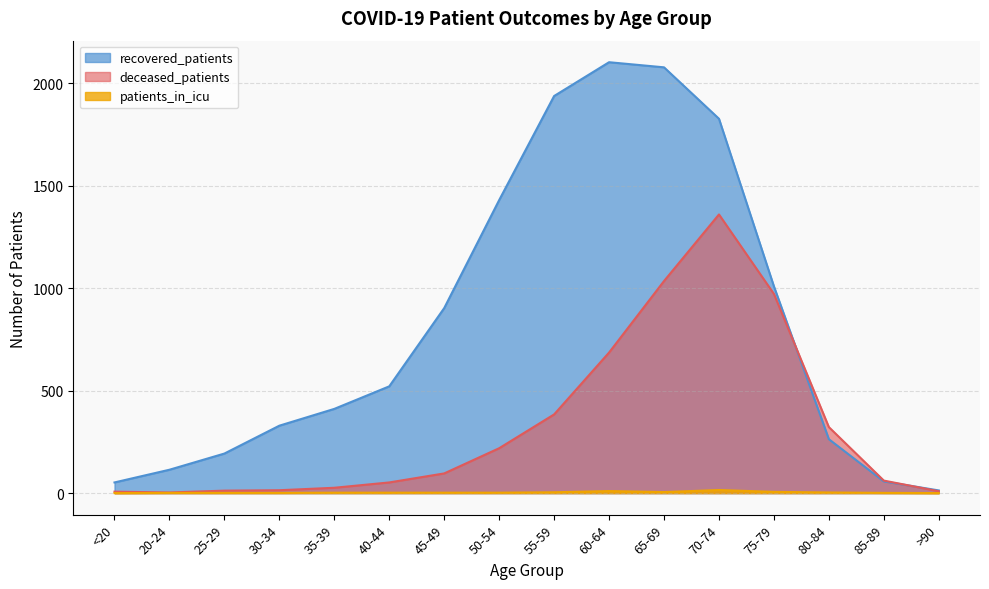

How many lines are shown in the chart?

3